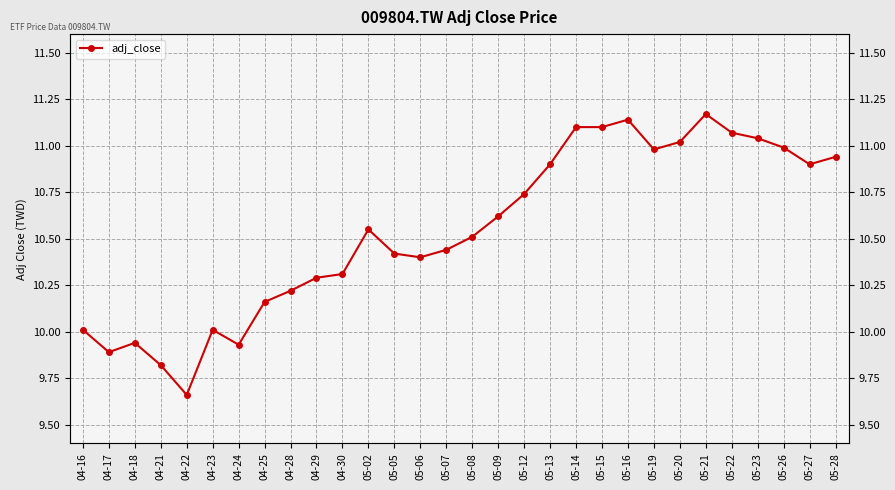

What is the label of the 20th point from the left?

05-14